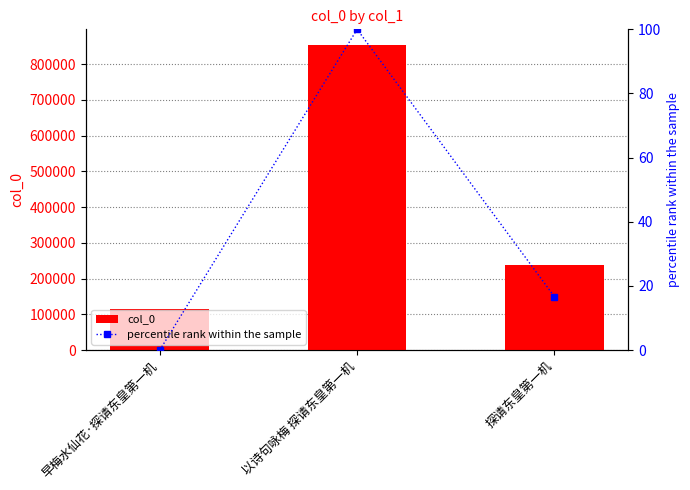

How many data points in percentile rank within the sample are above 16?

2